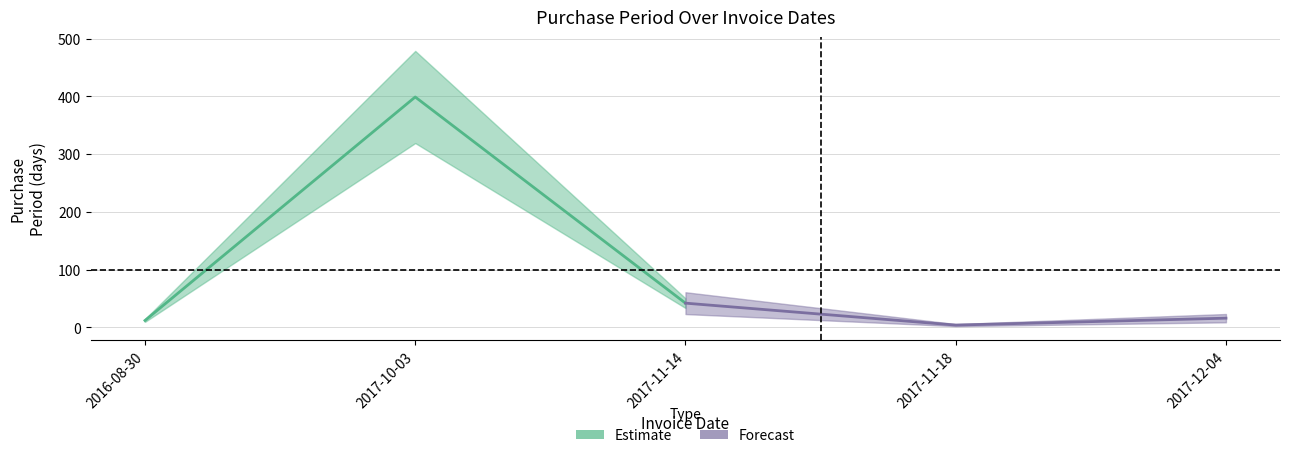

What are all the series names shown in the legend?

Estimate, Forecast